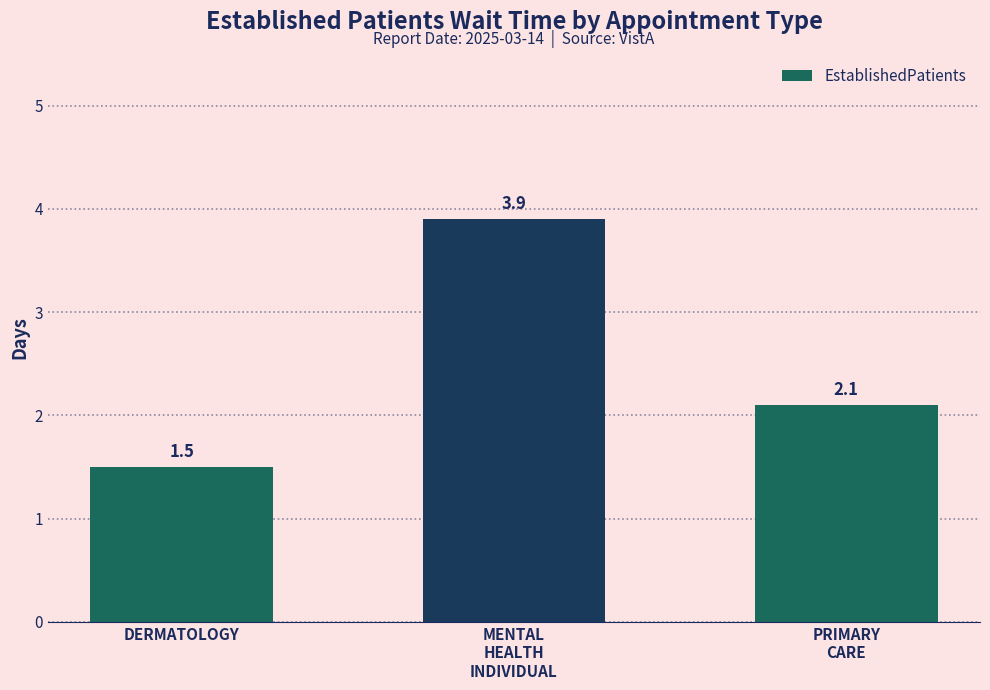

How many values are between 1 and 3?

2